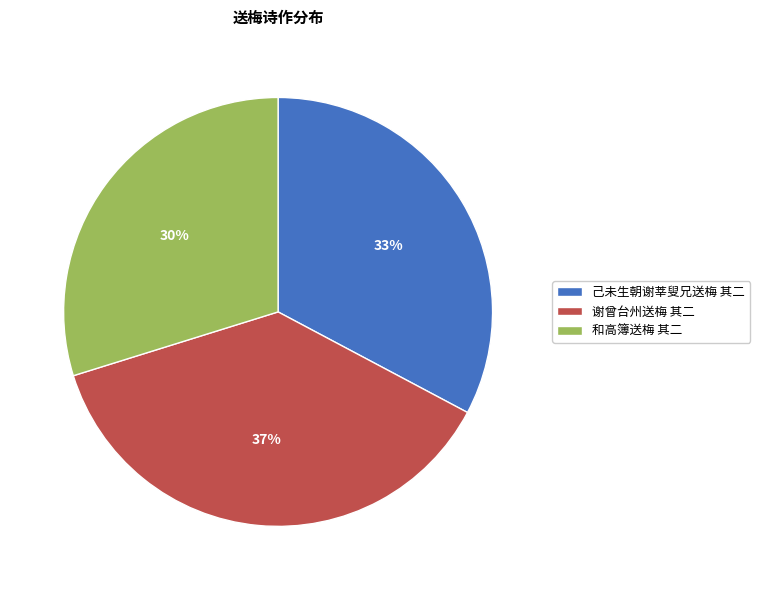

Is there a majority slice in this chart?

No